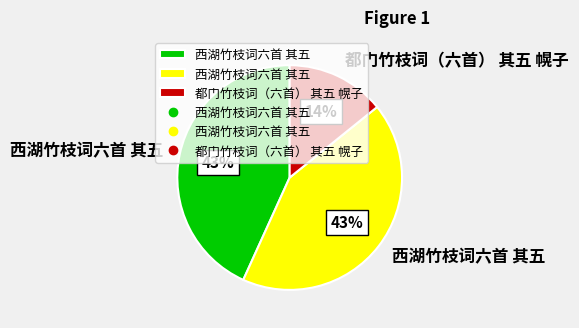

To the nearest percent, what is the average slice percentage?

33%